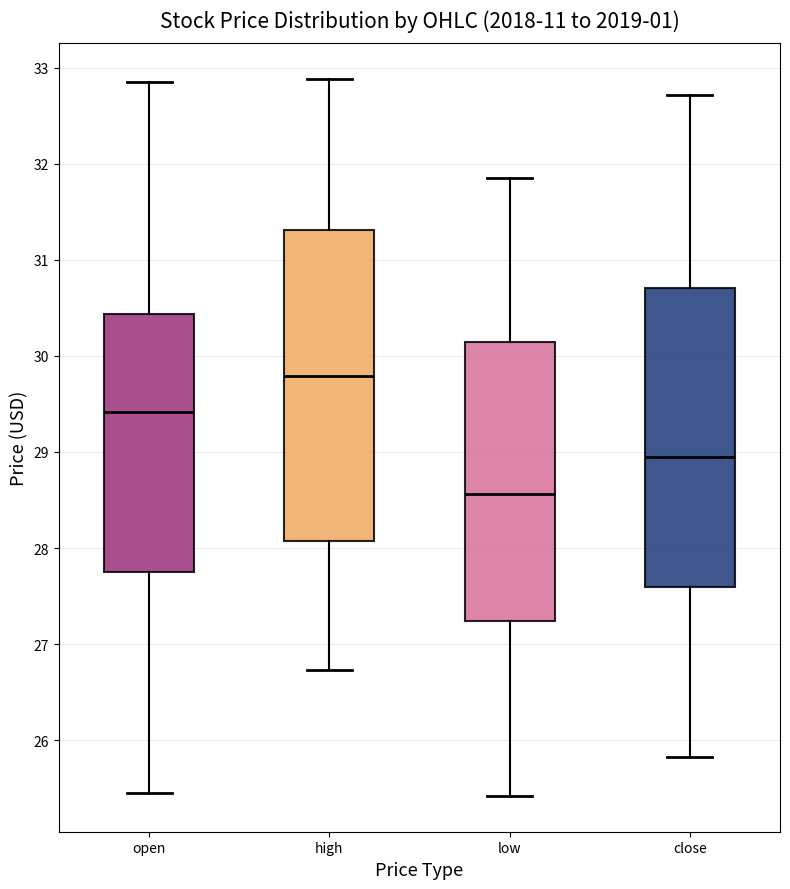

Where does the median line of the box for close sit on the y-axis? The values are not printed on the chart, so give them approximately, as read against the axis.

29.0